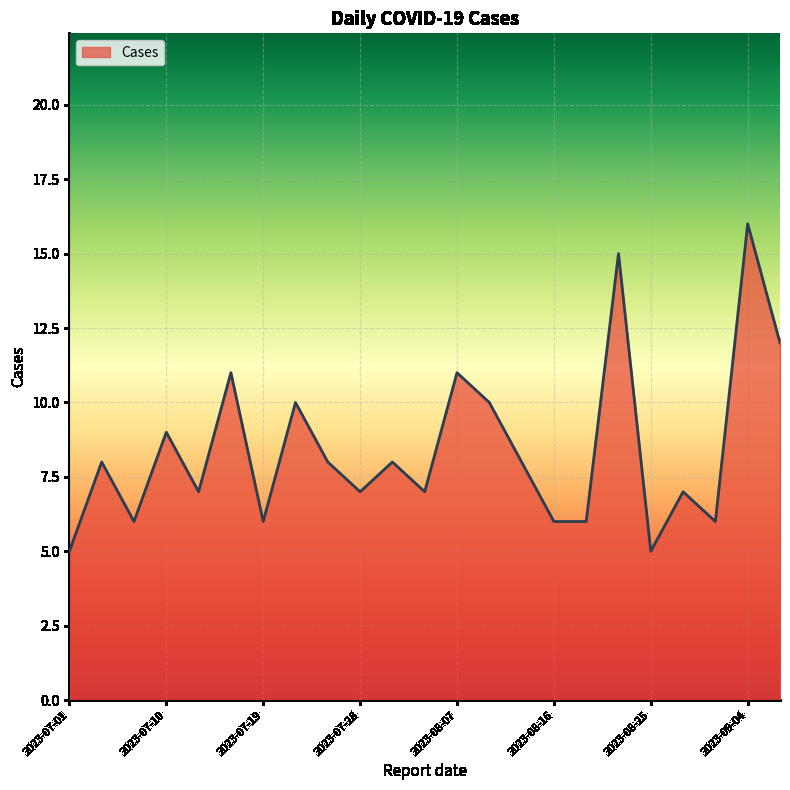

Does the chart have visible grid lines?

Yes